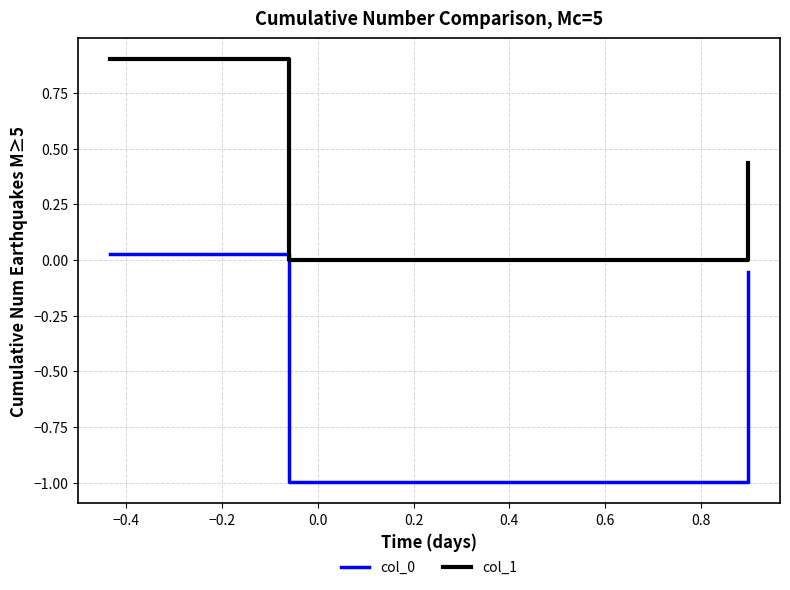

Does the chart display data point markers on the line(s)?

No